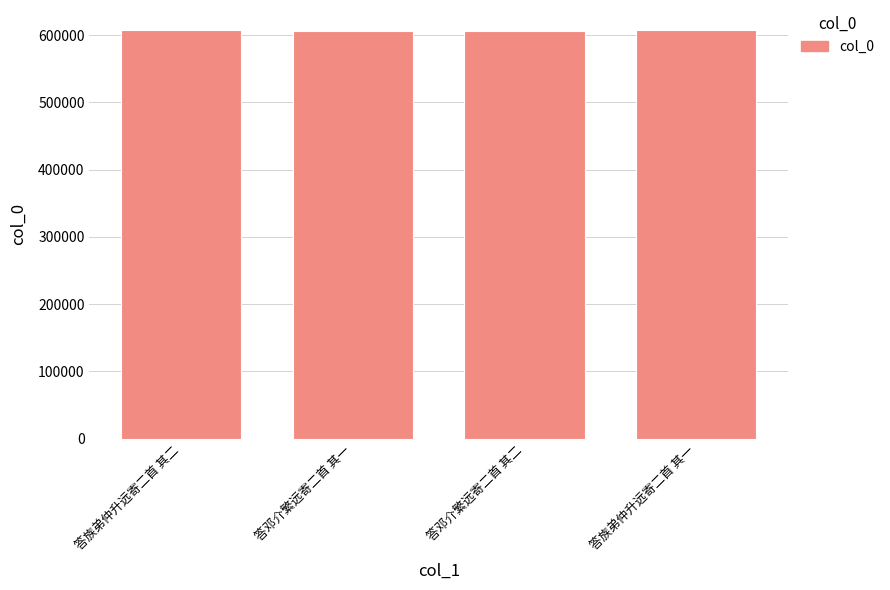

What is the smallest value displayed?

606338